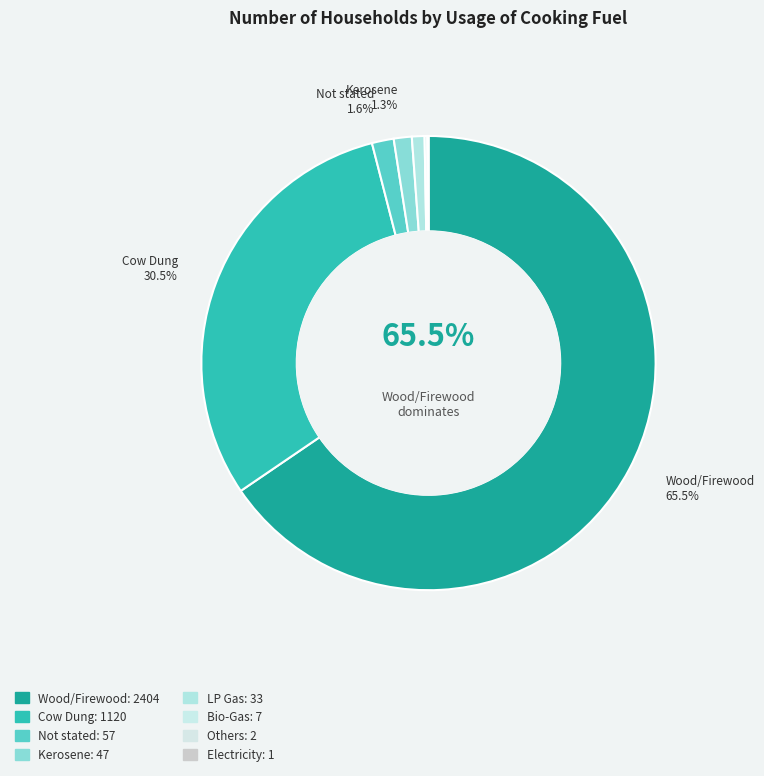

The Kerosene slice represents 1% of the pie. True or false?

True